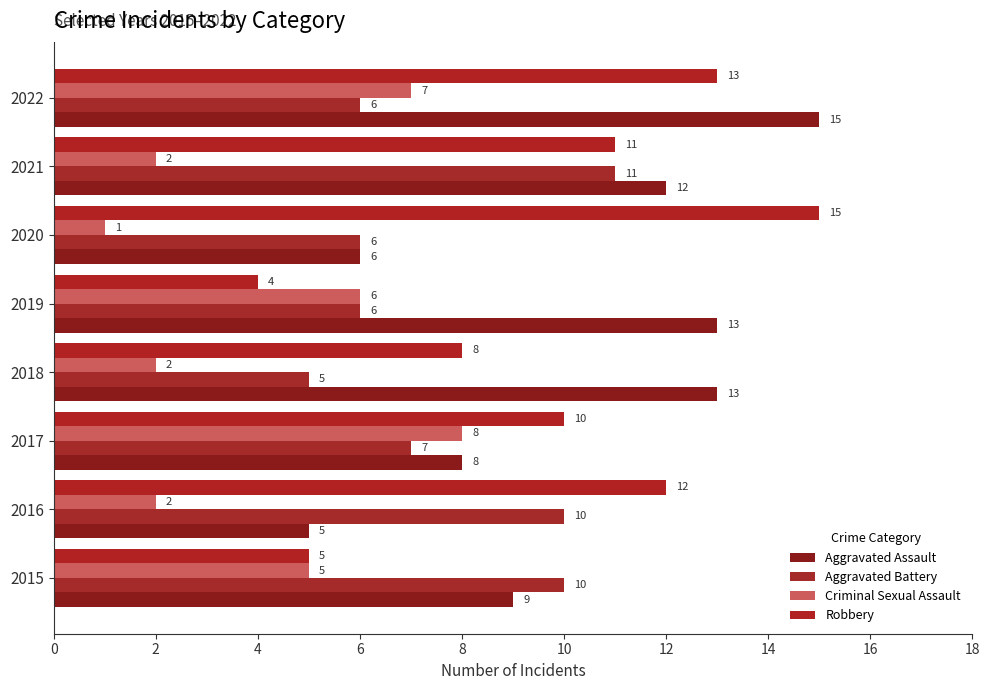

What are all the series names shown in the legend?

Aggravated Assault, Aggravated Battery, Criminal Sexual Assault, Robbery